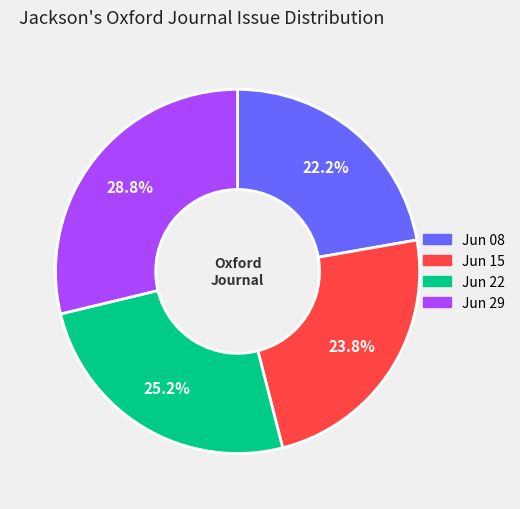

Count the number of slices in the pie.

4